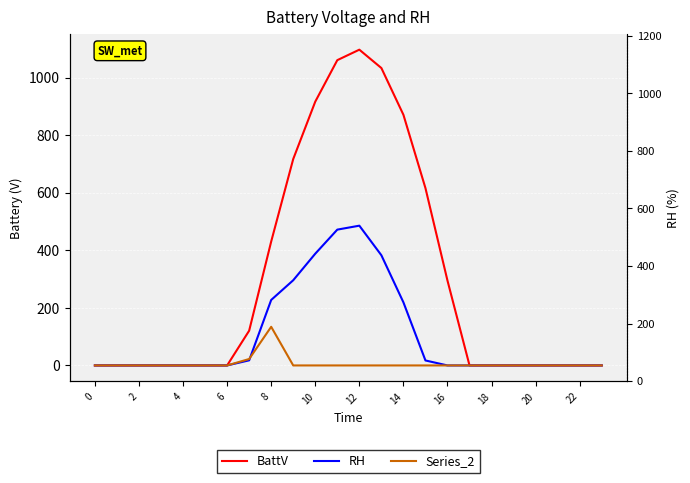

How many interior local peaks does the BattV series have?

1